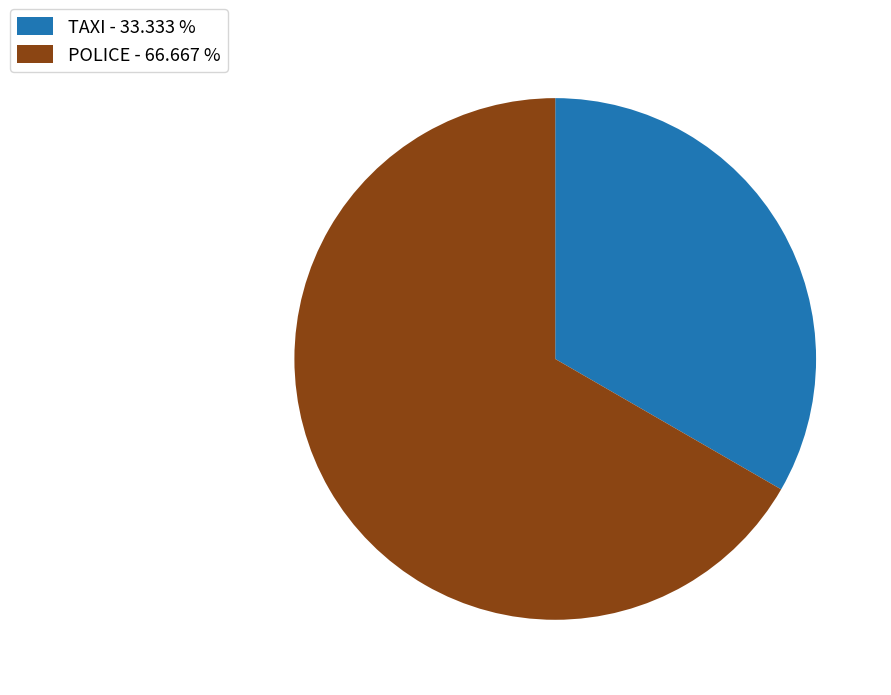

Is it true that POLICE is 67% of the pie?

True